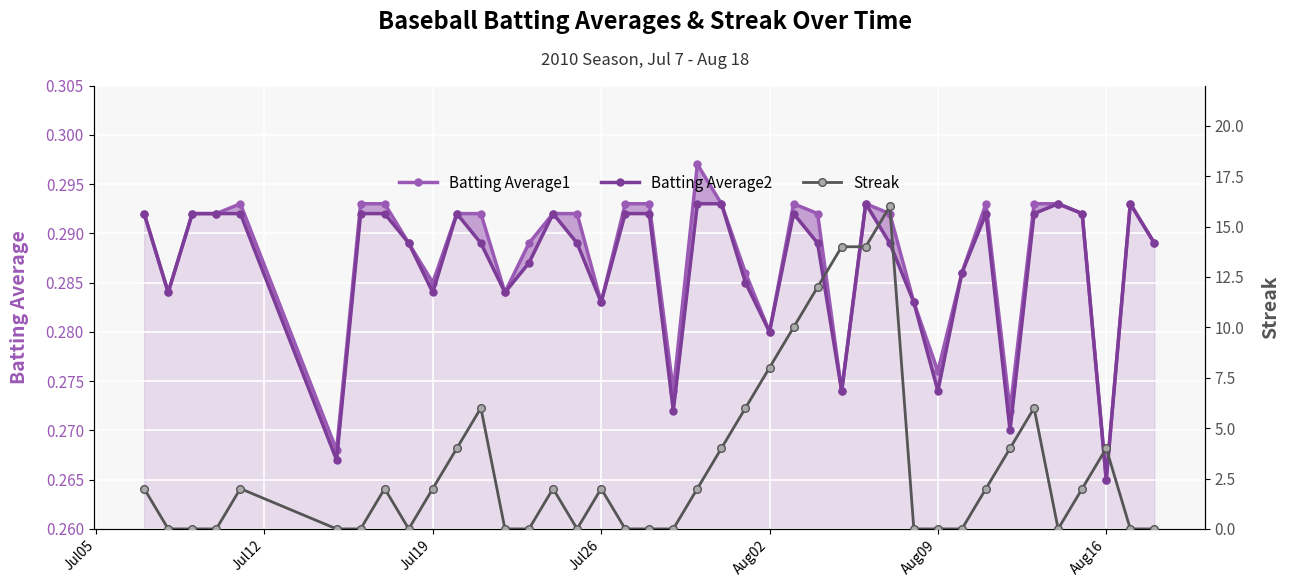

Which series has the largest total across all categories?

Streak